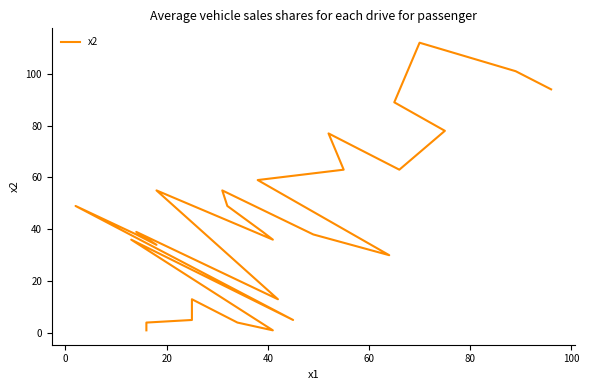

What is the difference between the values at 60 and 40?

9